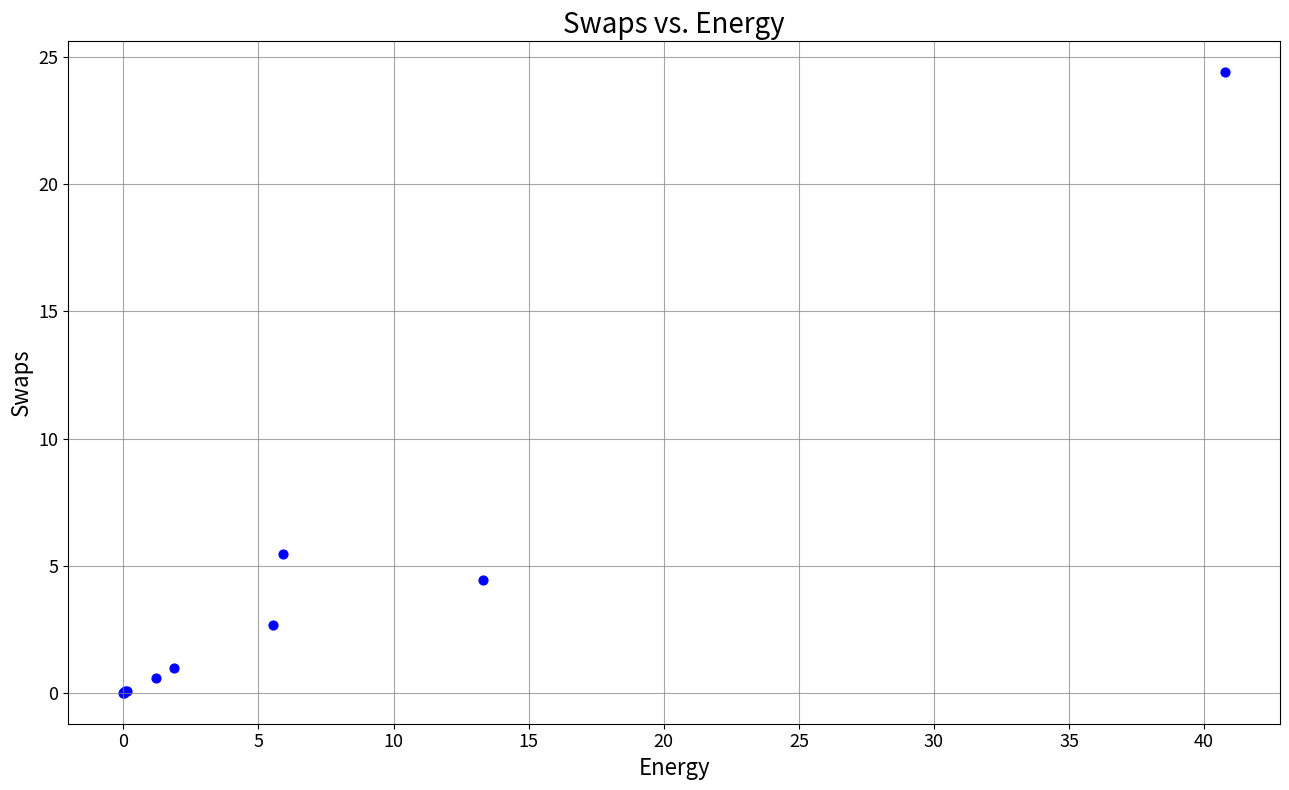

What Y value in the scatter plot is closest to 12?

5.4